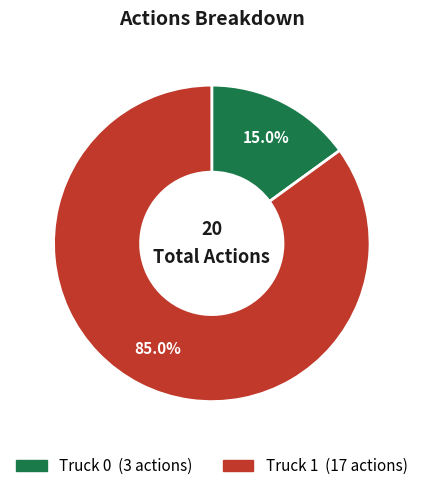

How many segments does this pie chart have?

2